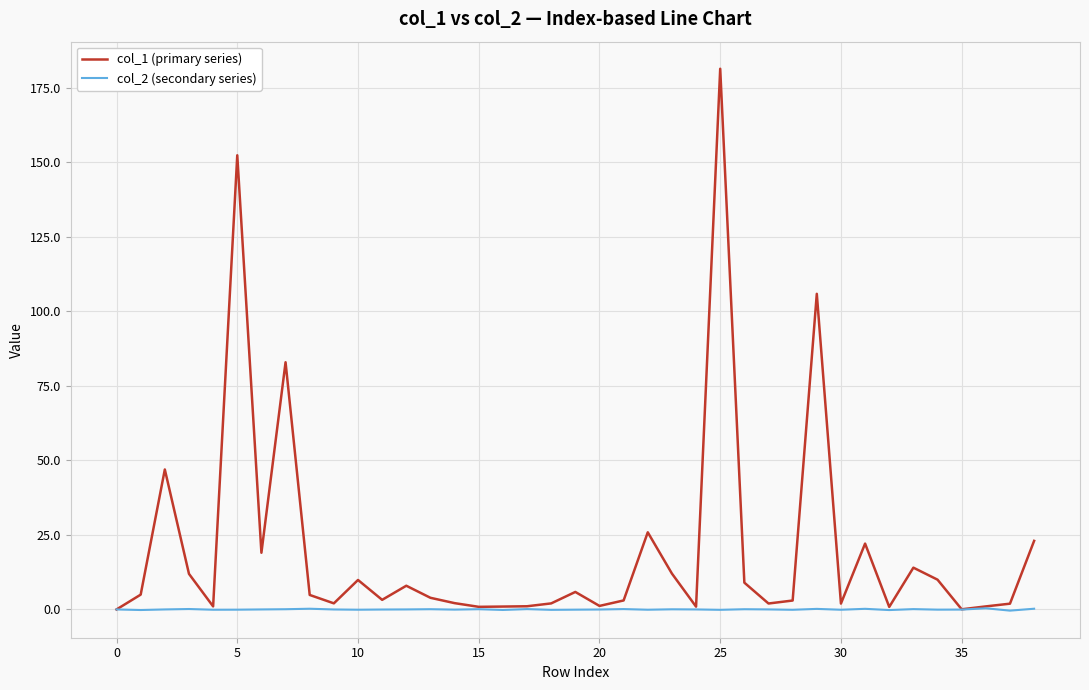

List the series in order of their overall mean, highest first.

col_1 (primary series), col_2 (secondary series)